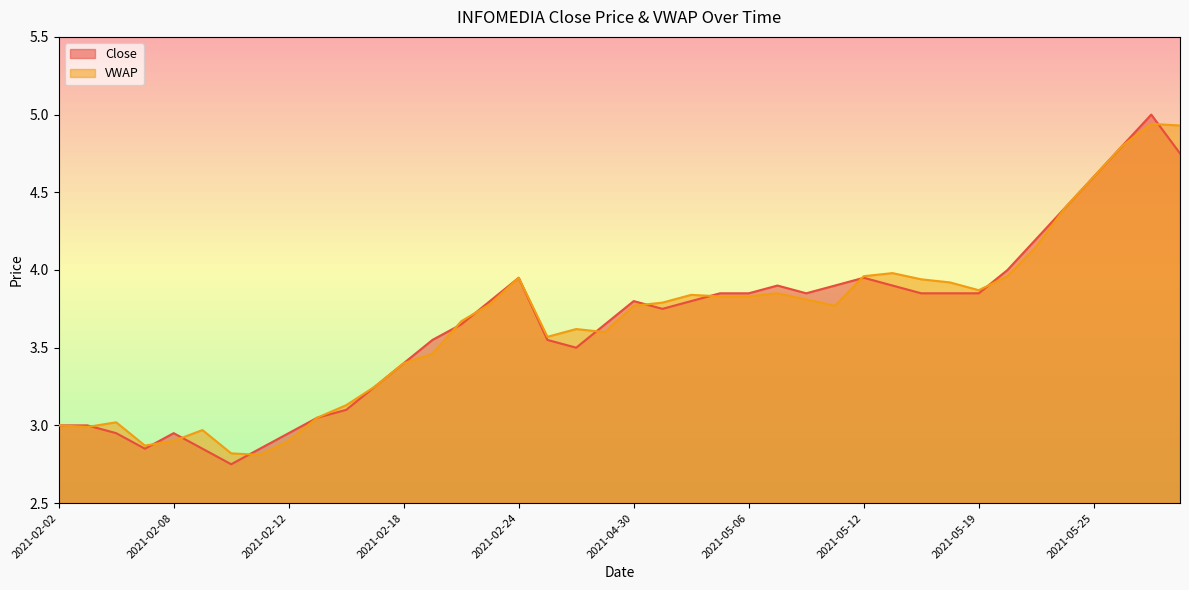

What is the difference between the Close values at 2021-05-07 and 2021-02-10?

1.1